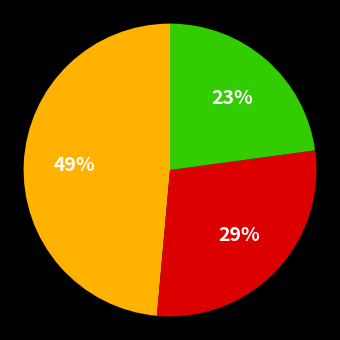

To the nearest percent, what is the difference between the largest and smallest slice percentages?

26%